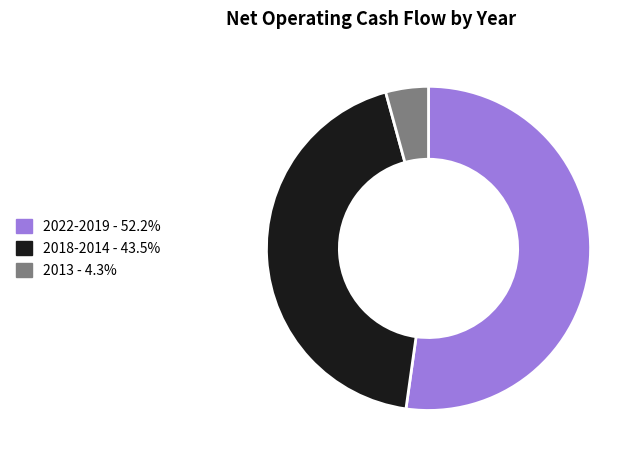

Does 2022-2019 - 52.2% account for over 50% of the chart?

Yes